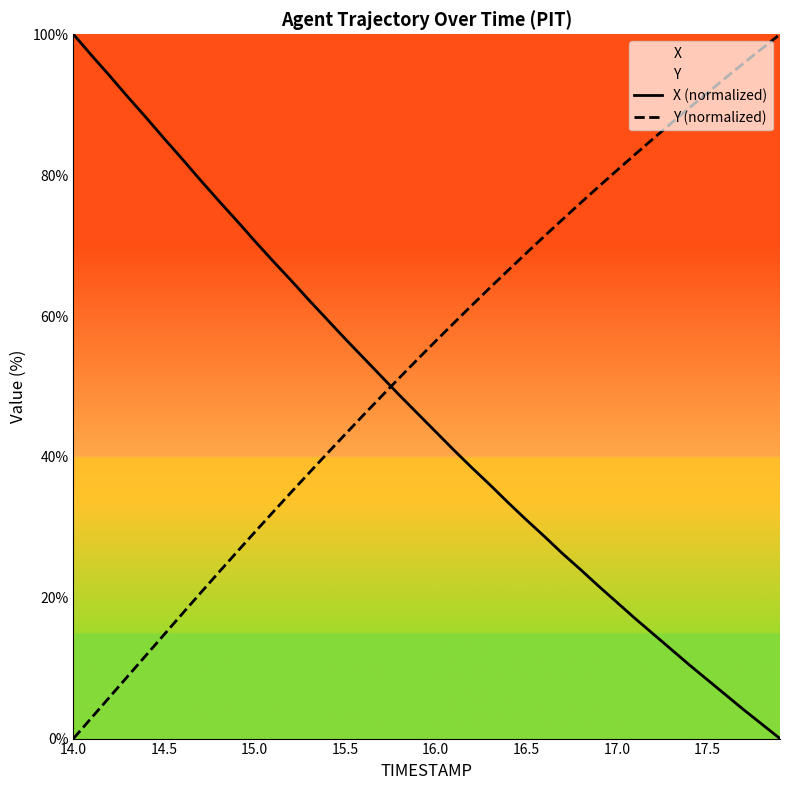

True or false: X (normalized) has more than 1 interior local peaks.

False